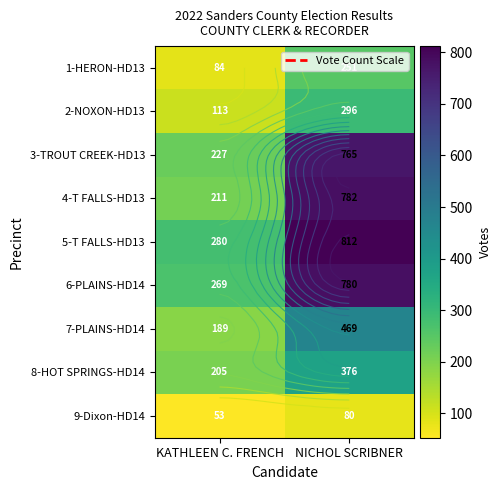

What is the difference between the highest and lowest values at KATHLEEN C. FRENCH?

227